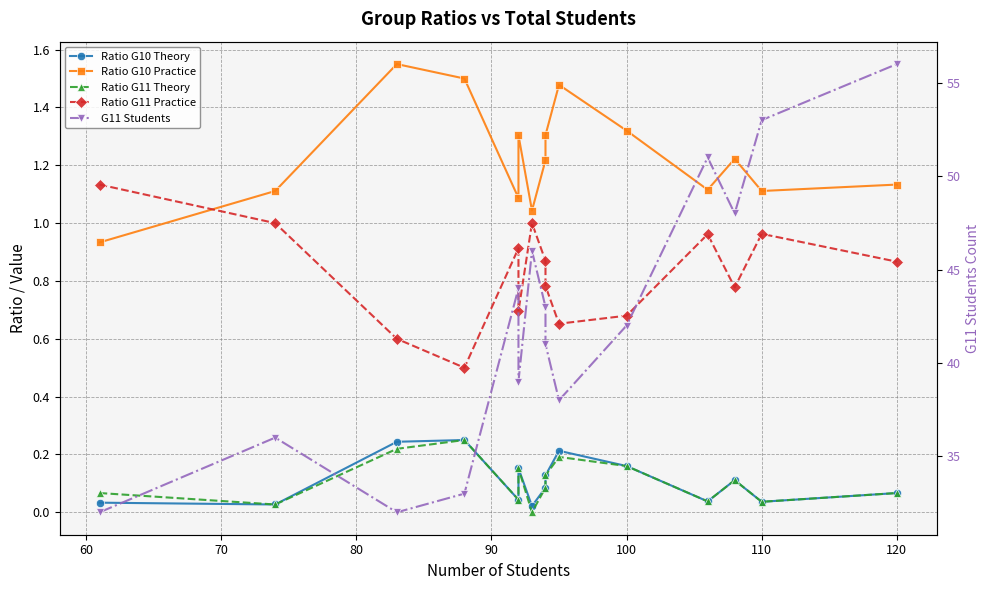

What is the average value of the Ratio G10 Practice series?

1.2